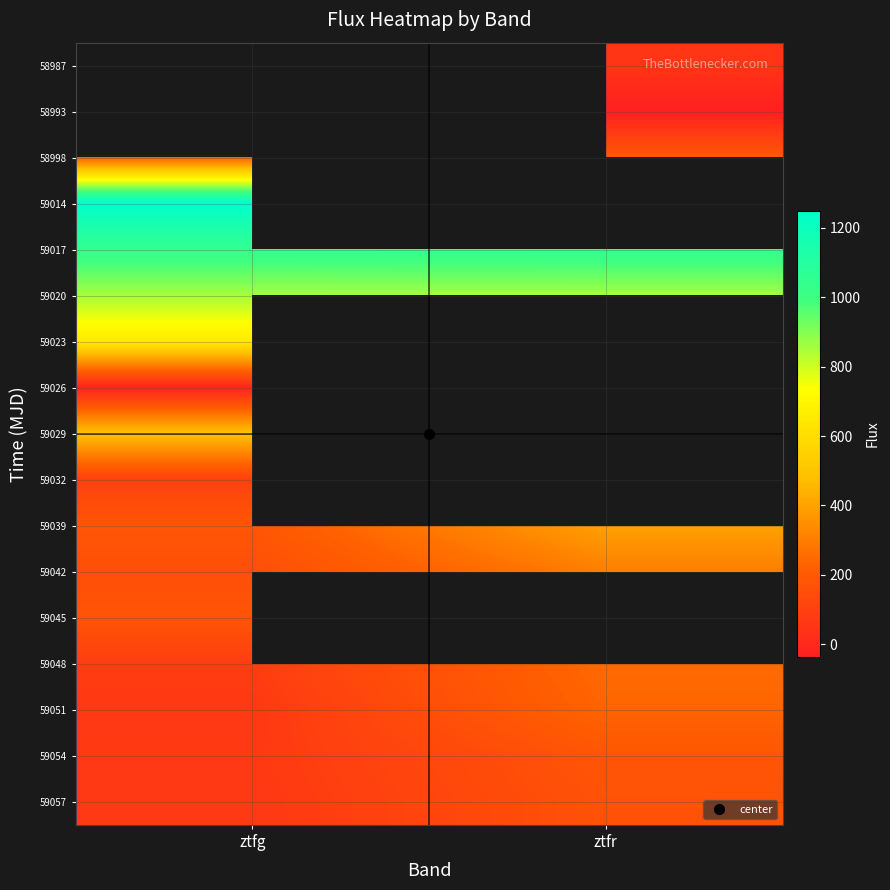

Which category has the lowest value across all series?

ztfr